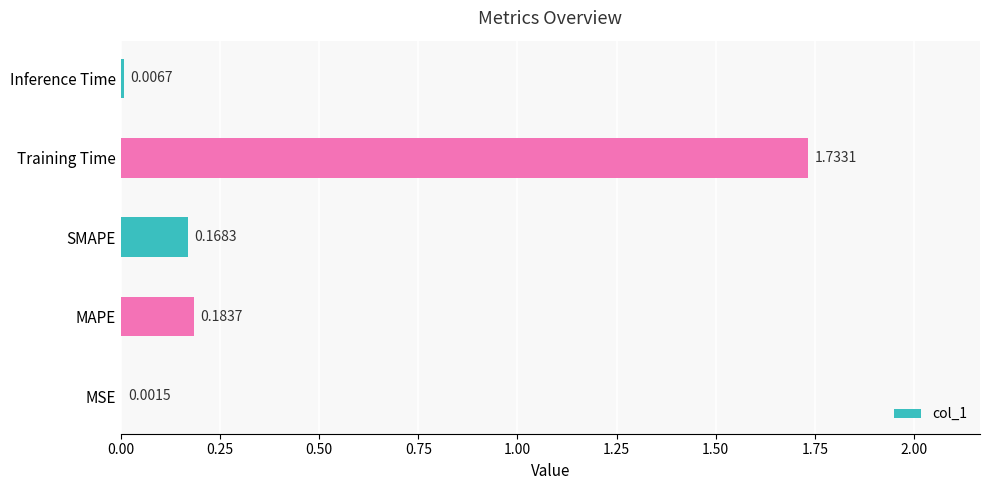

At which category does the chart reach its peak across all series?

Training Time